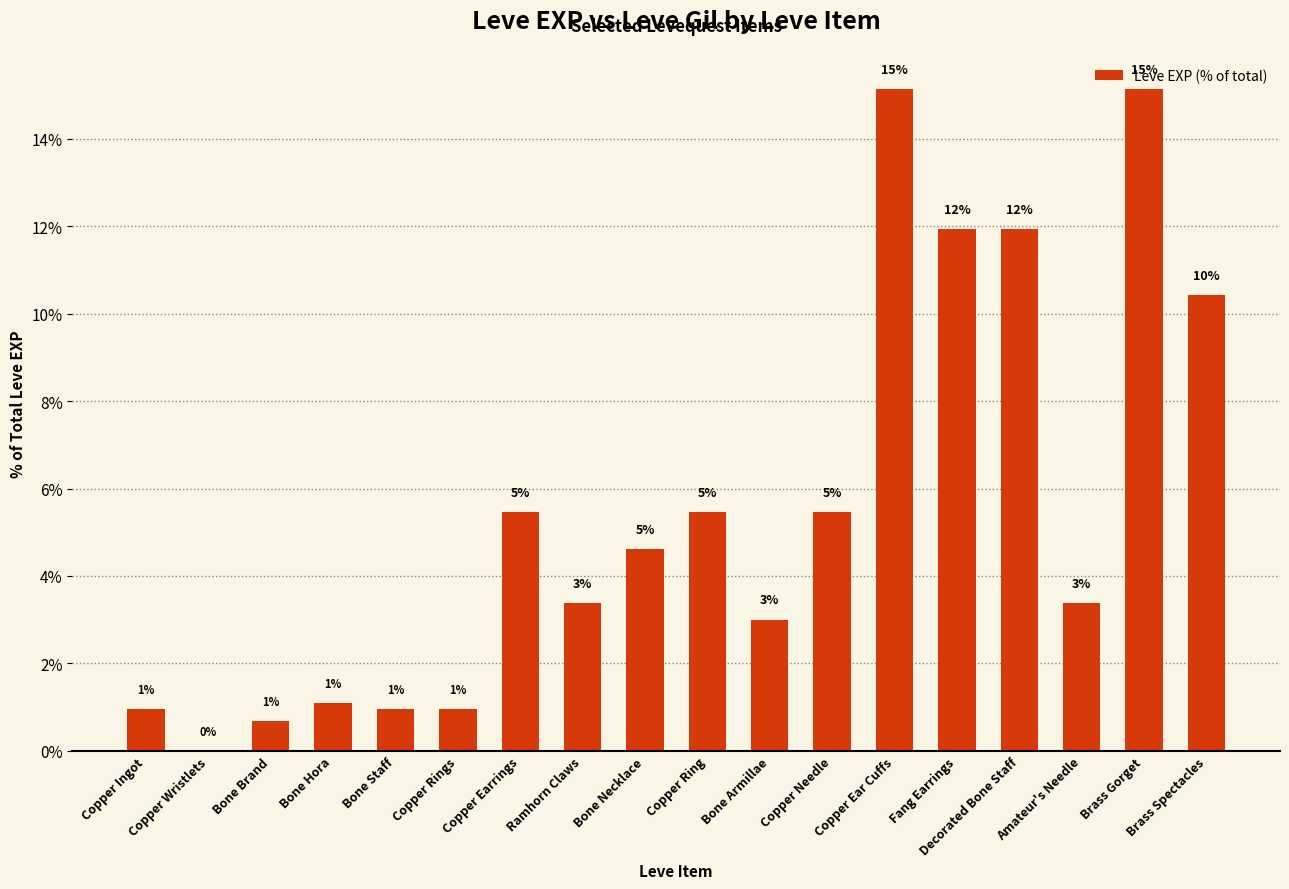

Which has a higher value, Copper Needle or Copper Ear Cuffs?

Copper Ear Cuffs